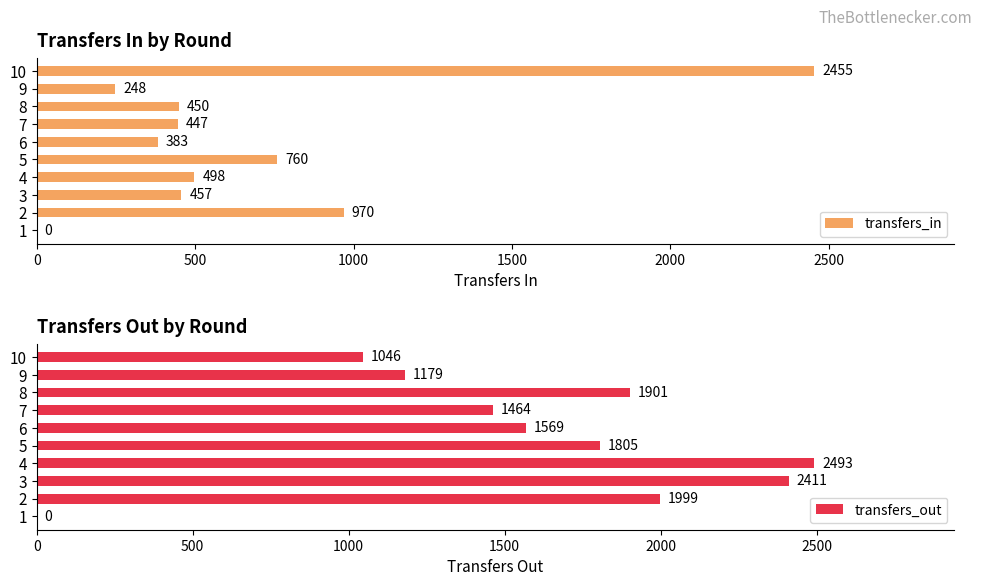

How many groups of bars are there?

10